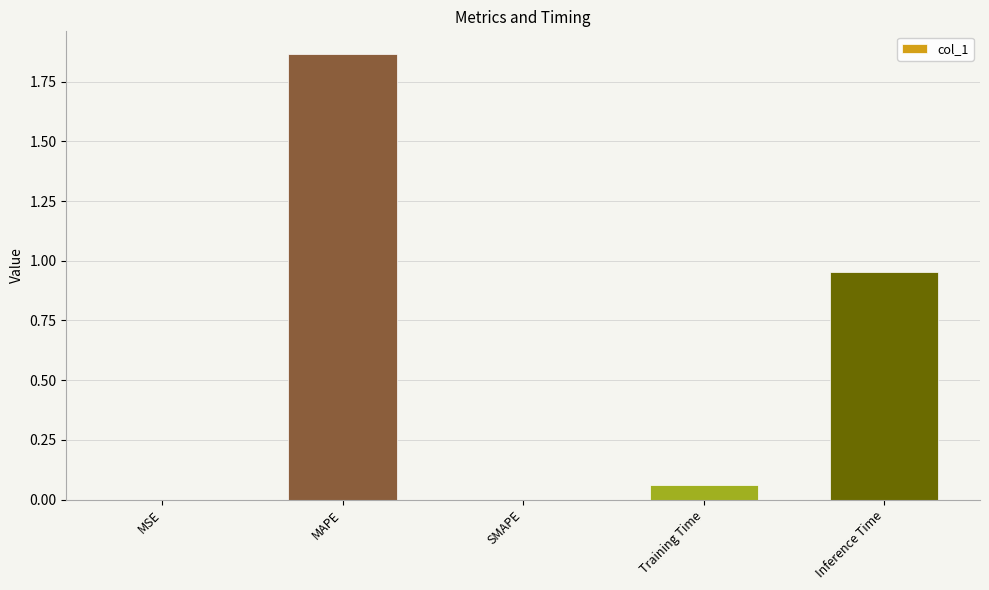

Which has a higher value, Training Time or MSE?

Training Time